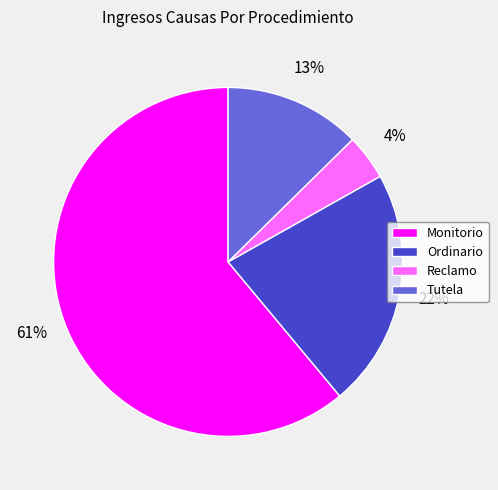

Is it true that Ordinario is 14% of the pie?

False